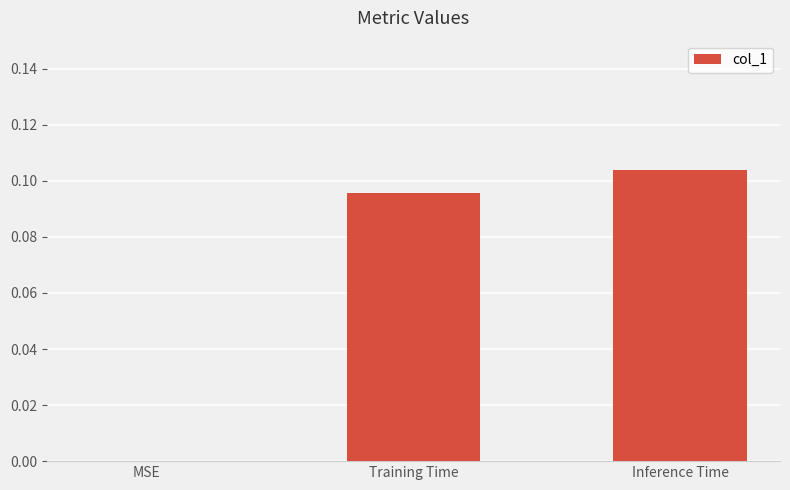

Where is the data nearest to the value 0?

MSE